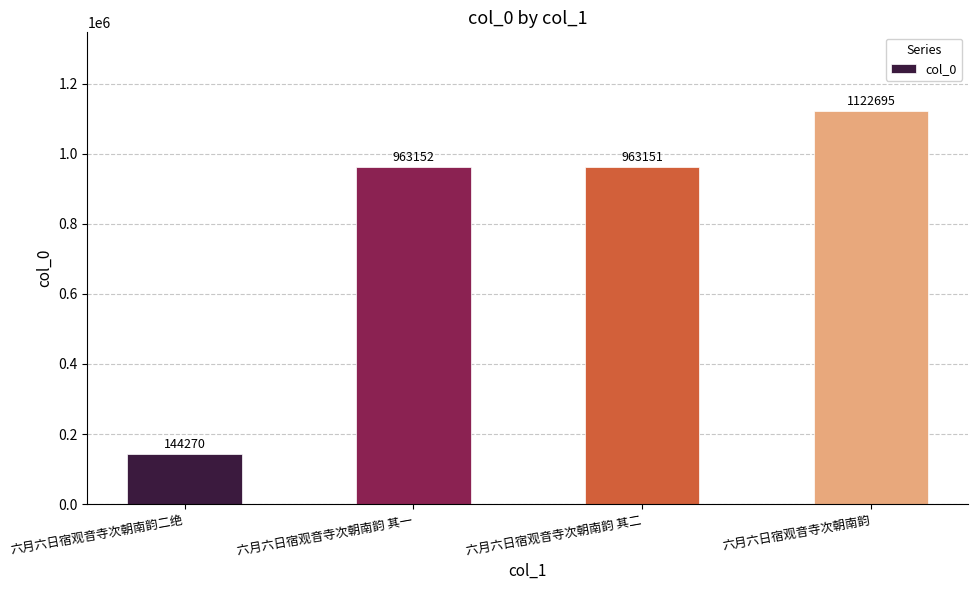

What is the sum of all values?

3193268